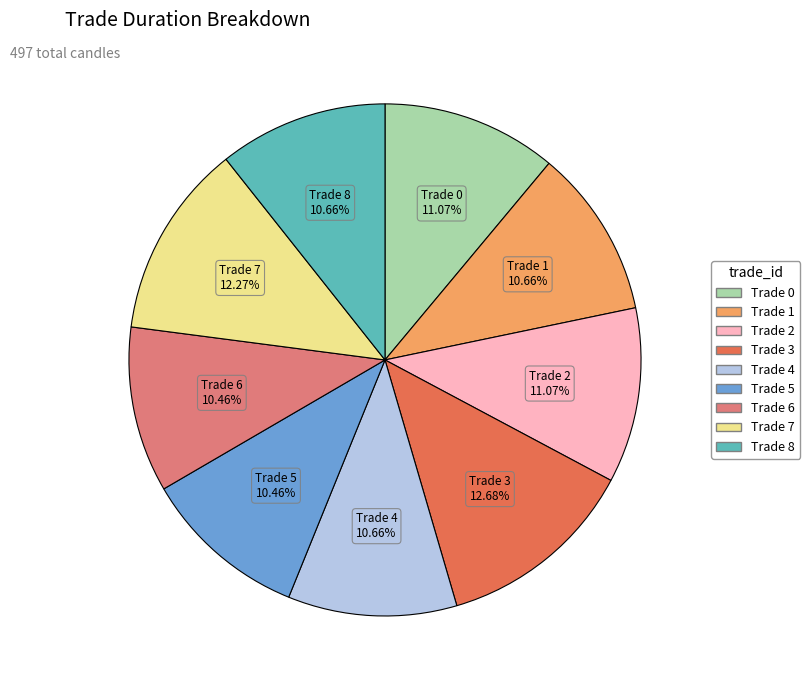

To the nearest percent, what is the combined percentage of Trade 7 and Trade 5?

23%